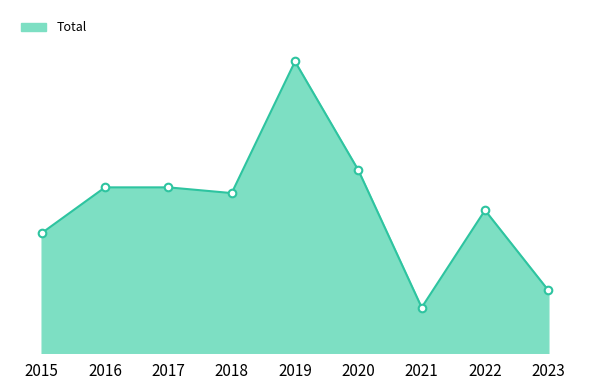

Between 2019 and 2015, which is larger?

2019